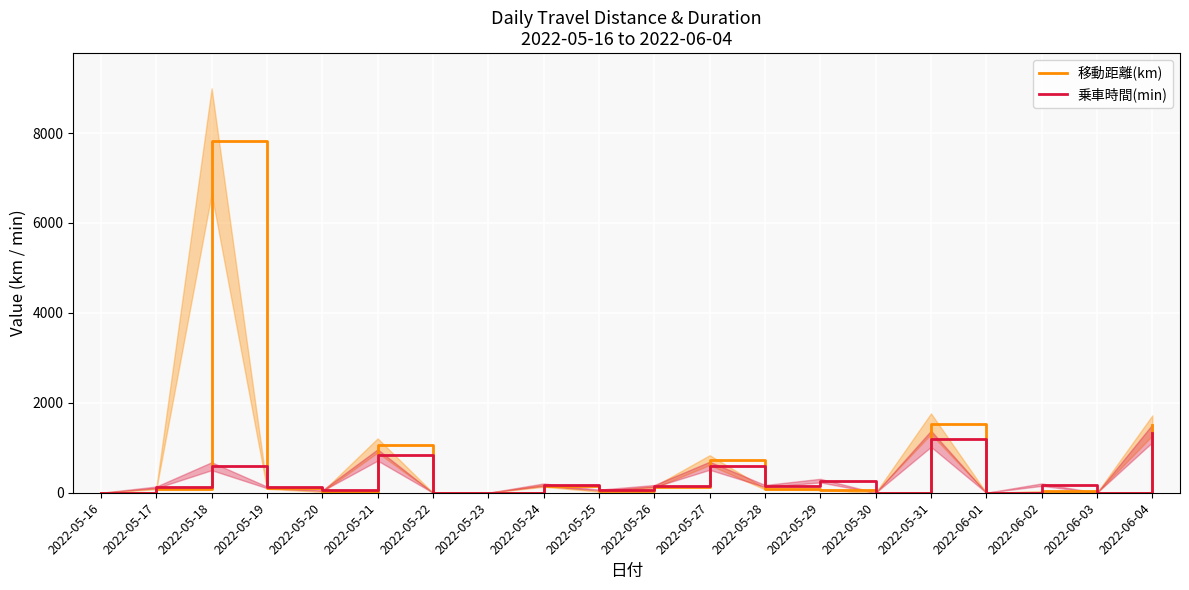

At which label does 移動距離(km) reach its peak?

2022-05-18